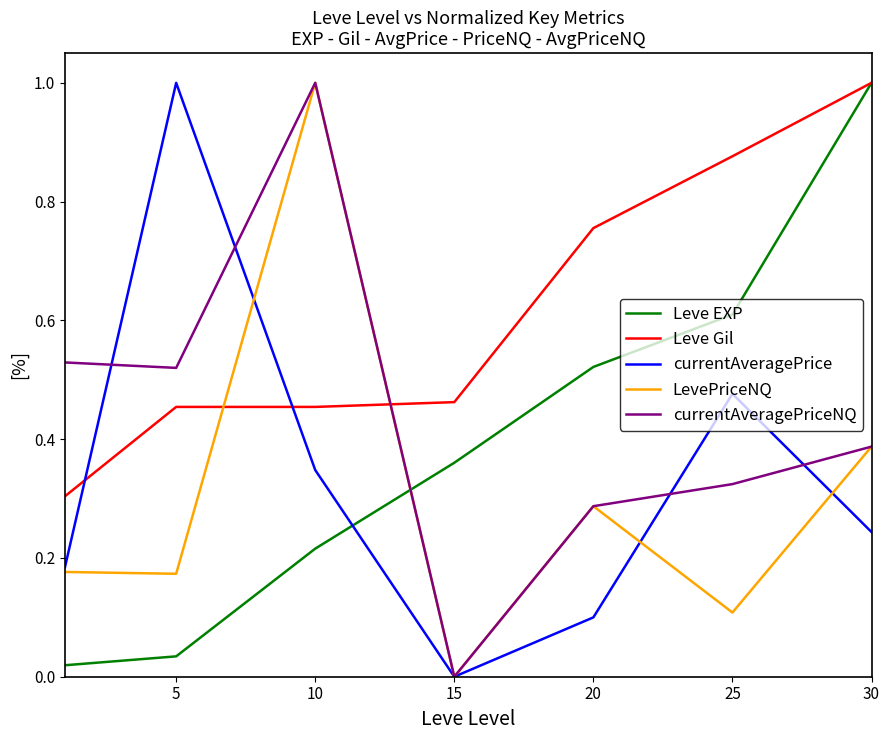

True or false: Leve Gil and currentAveragePriceNQ cross at least once.

True